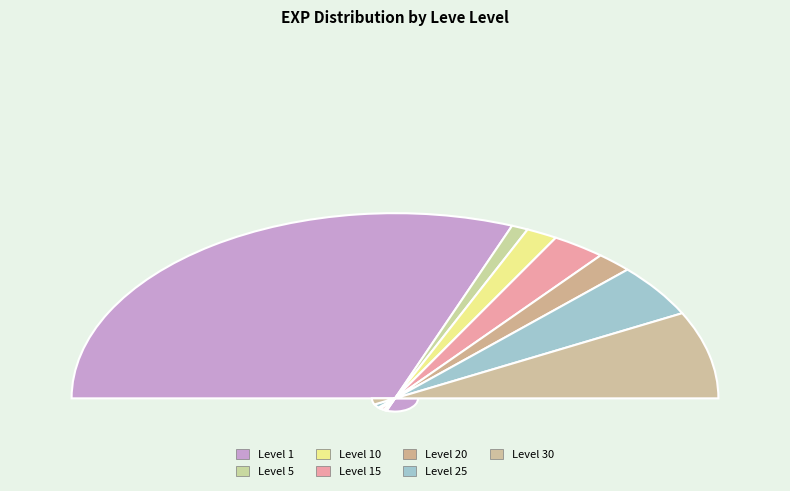

What is the smallest slice in the pie chart?

1